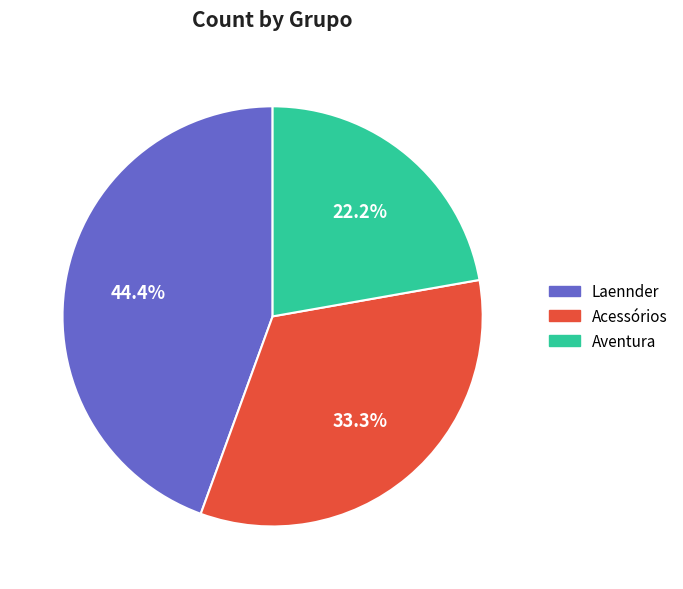

Does any single category account for the majority?

No